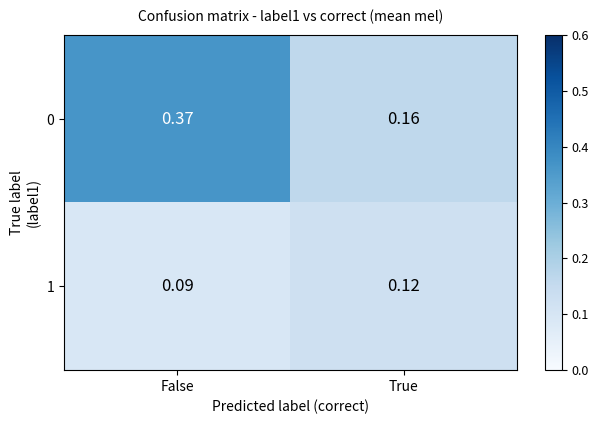

Which category has the highest value in the 1 series?

True